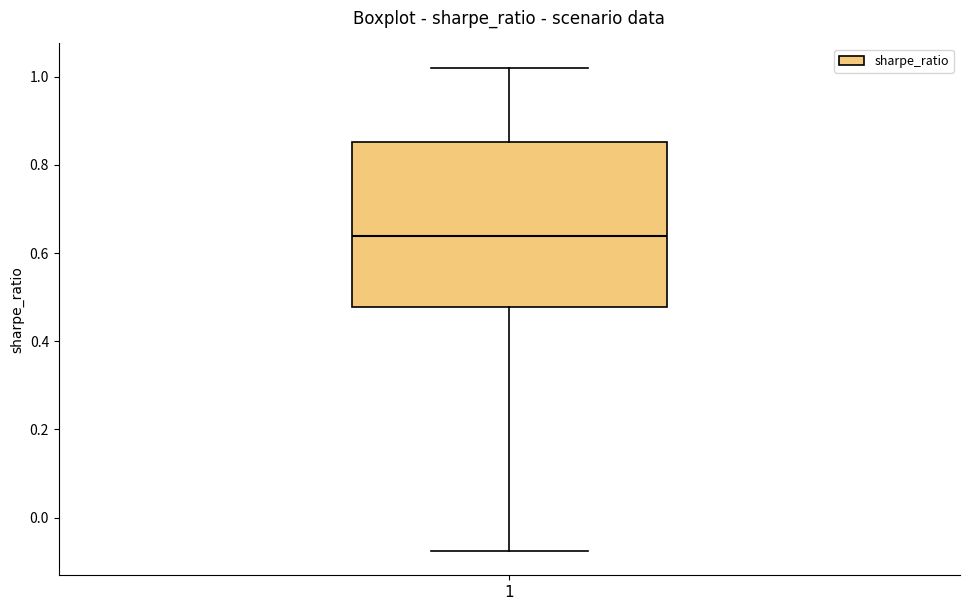

Where does the lower whisker of the box at x = 1 end on the y-axis? The values are not printed on the chart, so give them approximately, as read against the axis.

-0.08